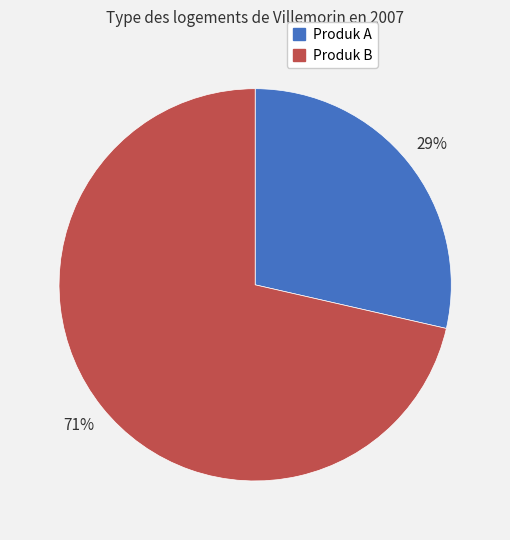

How many segments does this pie chart have?

2